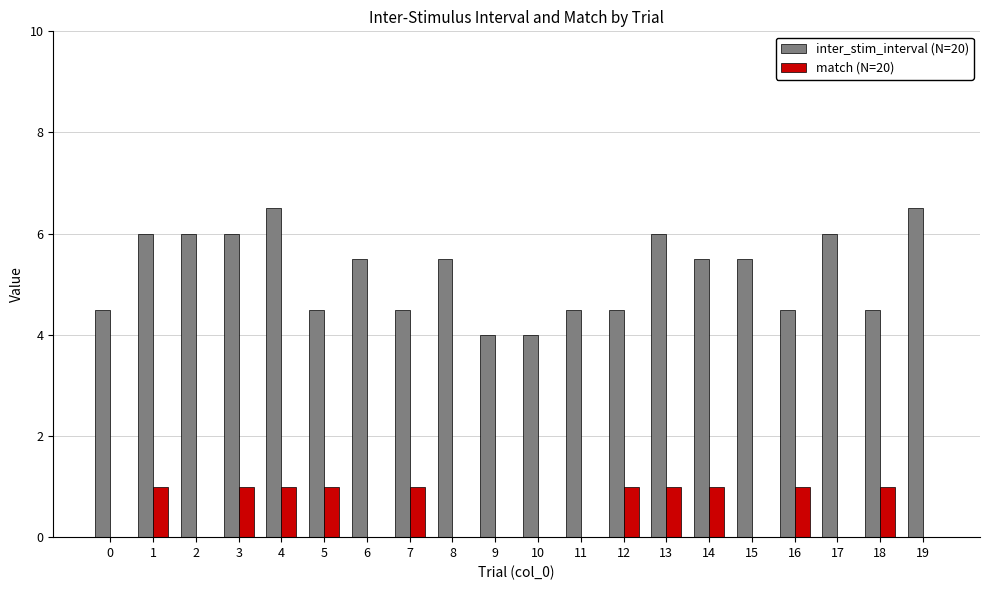

What is the sum of all match (N=20) values?

10.0